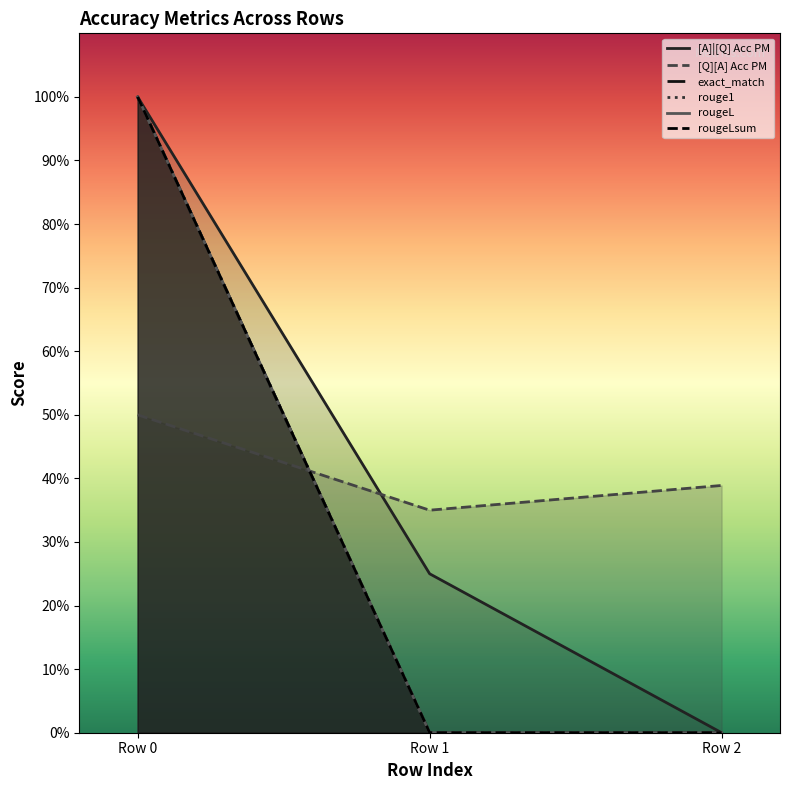

Does the chart display data point markers on the line(s)?

No